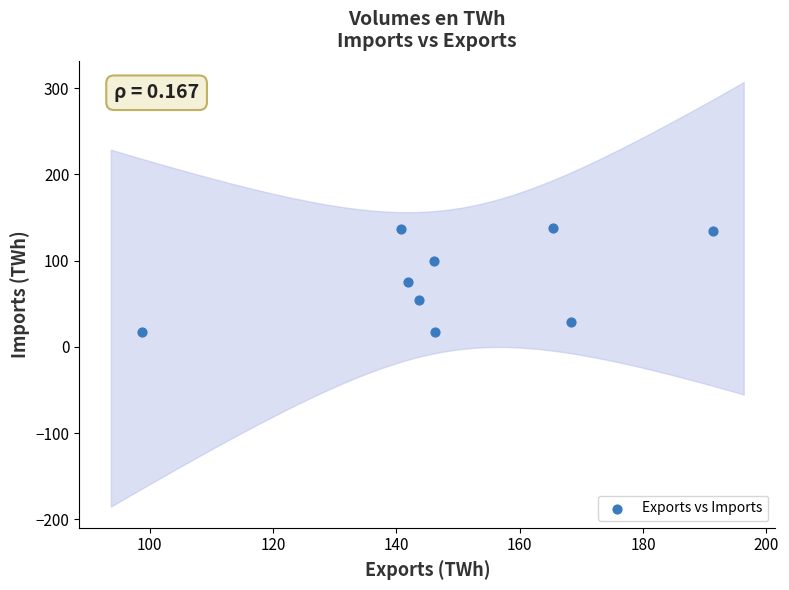

What is the range of Y values (max minus min)?

121.1